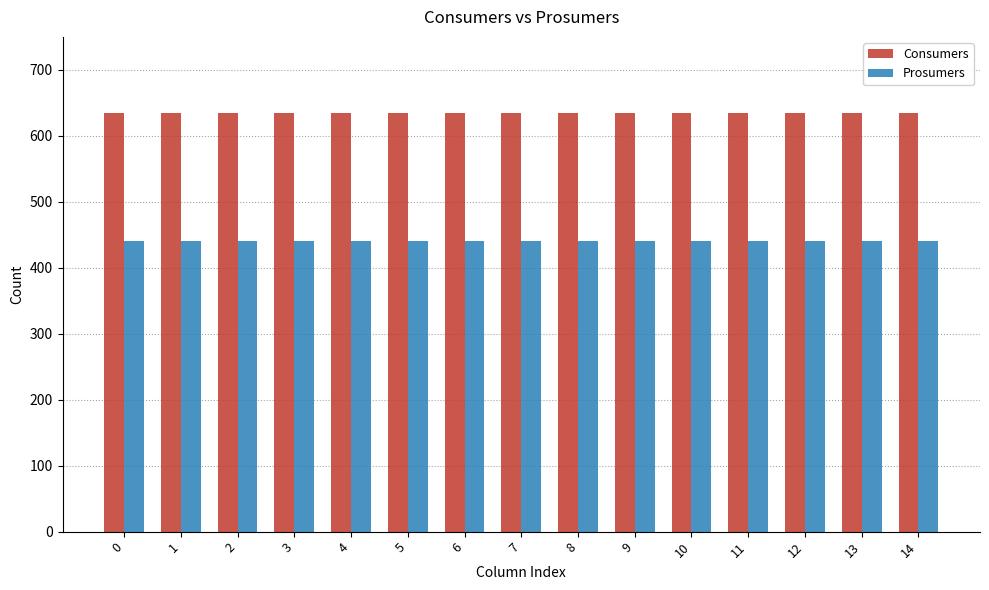

Reading right to left, list all the values displayed in this chart.

Consumers: 14=635	13=635	12=635	11=635	10=635	9=635	8=635	7=635	6=635	5=635	4=635	3=635	2=635	1=635	0=635
Prosumers: 14=440	13=440	12=440	11=440	10=440	9=440	8=440	7=440	6=440	5=440	4=440	3=440	2=440	1=440	0=440